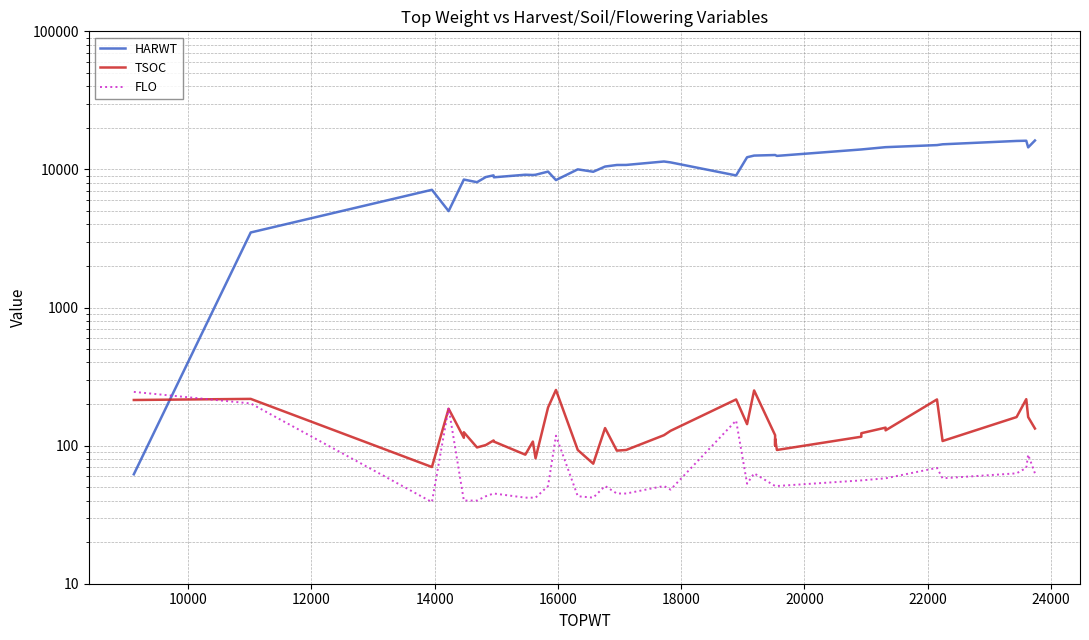

How many lines are shown in the chart?

3